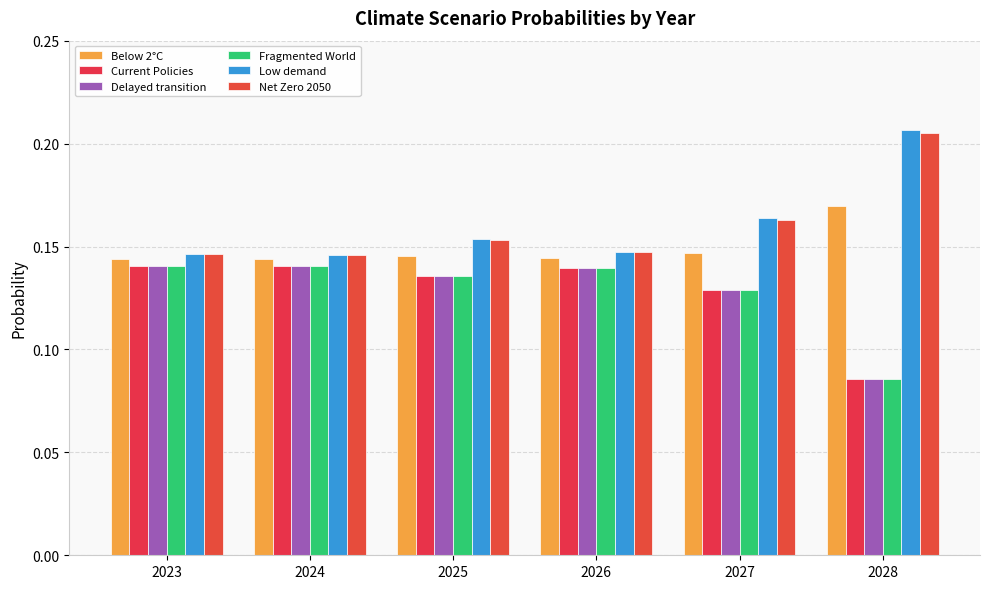

What is the sum of all Fragmented World values?

0.8